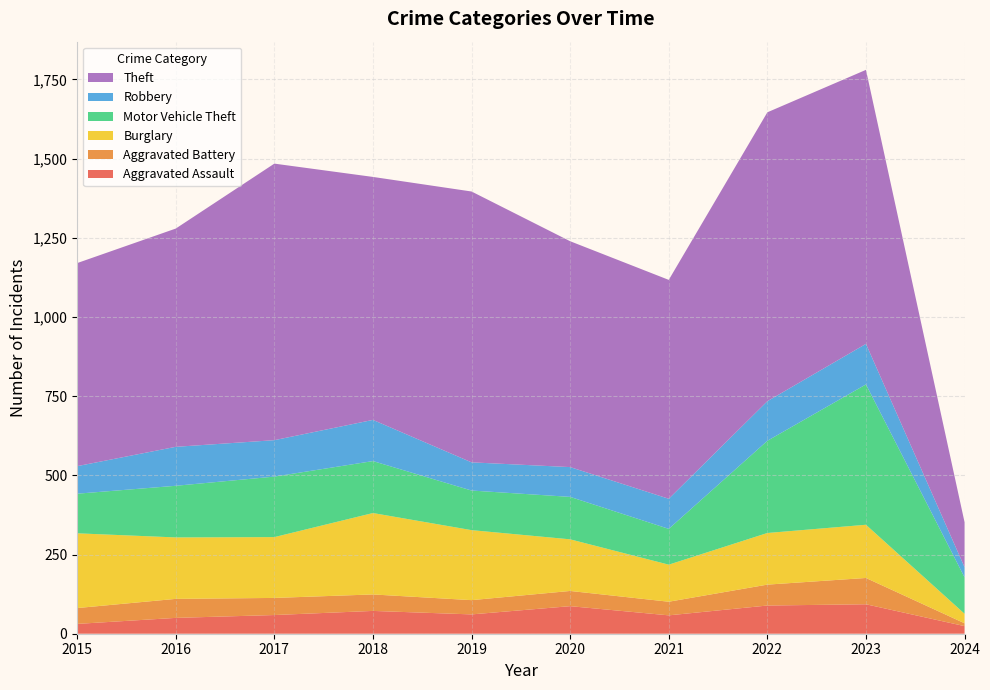

Reading left to right, what are all the values shown in this chart?

Aggravated Assault: 2015=31	2016=50	2017=59	2018=72	2019=61	2020=87	2021=58	2022=89	2023=93	2024=24
Aggravated Battery: 2015=50	2016=60	2017=54	2018=52	2019=45	2020=48	2021=43	2022=66	2023=83	2024=9
Burglary: 2015=236	2016=194	2017=192	2018=257	2019=221	2020=163	2021=117	2022=163	2023=168	2024=30
Motor Vehicle Theft: 2015=125	2016=163	2017=191	2018=164	2019=125	2020=134	2021=113	2022=291	2023=443	2024=115
Robbery: 2015=87	2016=123	2017=115	2018=130	2019=89	2020=94	2021=95	2022=125	2023=128	2024=32
Theft: 2015=641	2016=689	2017=873	2018=767	2019=855	2020=713	2021=691	2022=912	2023=865	2024=142